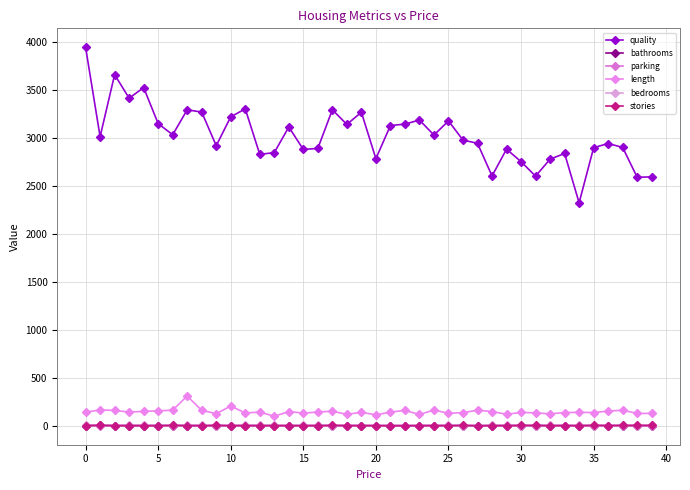

Which series has the widest spread of values?

quality